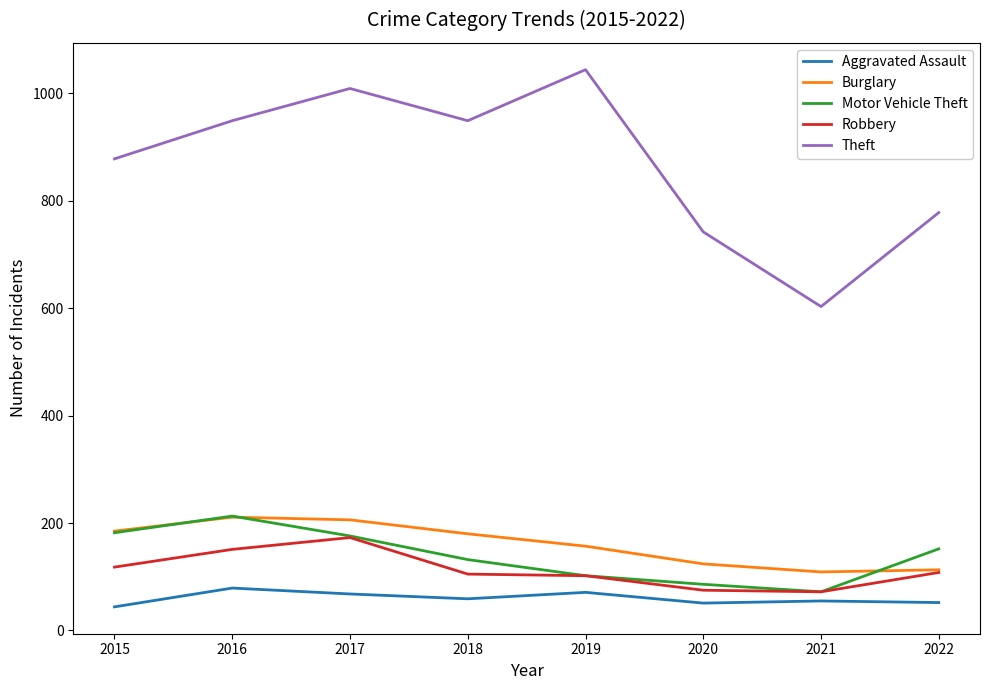

What are all the series names shown in the legend?

Aggravated Assault, Burglary, Motor Vehicle Theft, Robbery, Theft